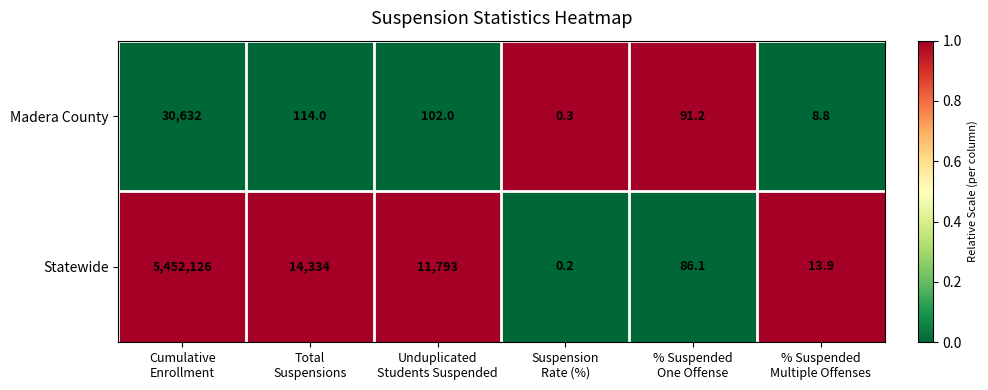

What is the total value across all series at Unduplicated
Students Suspended?

11895.0